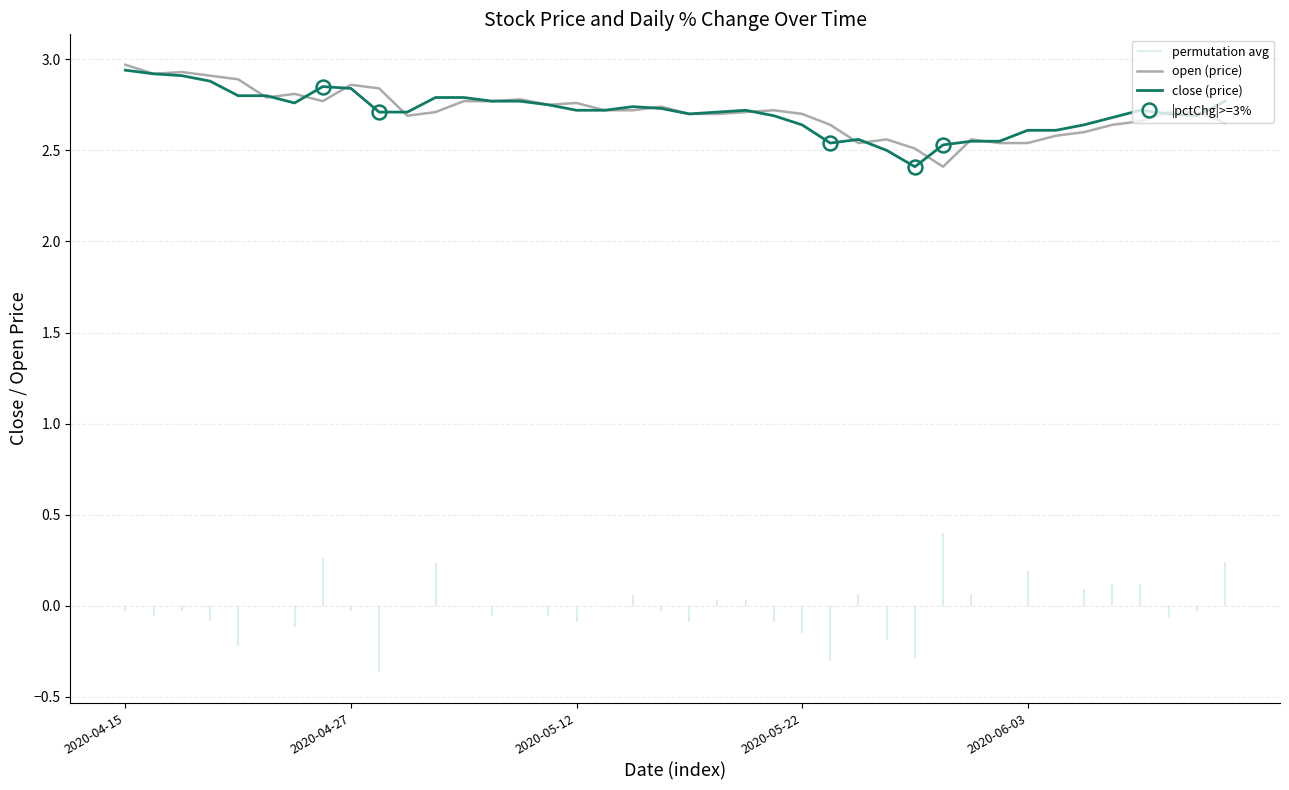

Which series ends up on top after the final intersection of close (price) and open (price)?

close (price)